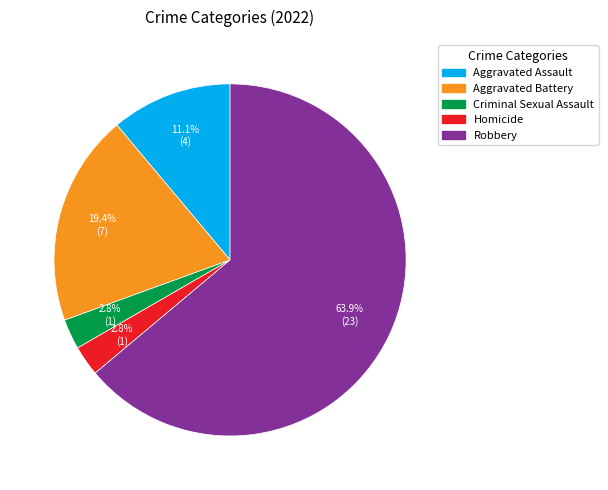

What percentage is the Aggravated Battery slice, to the nearest percent?

19%